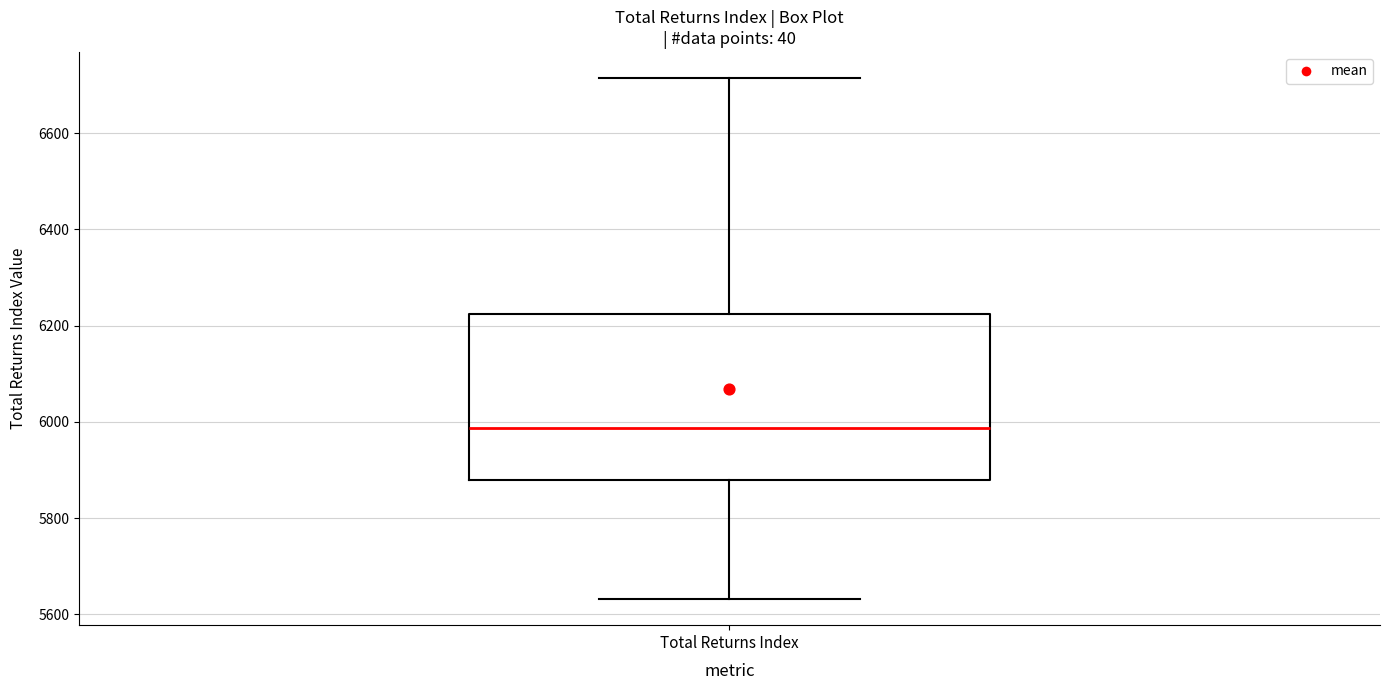

Read this box plot against the y-axis: the position of the median line, the range covered by the box, and the ends of both whiskers. The values are not printed on the chart, so give them approximately, as read against the axis.

median 5980, box 5880 to 6220, whiskers 5640 to 6720